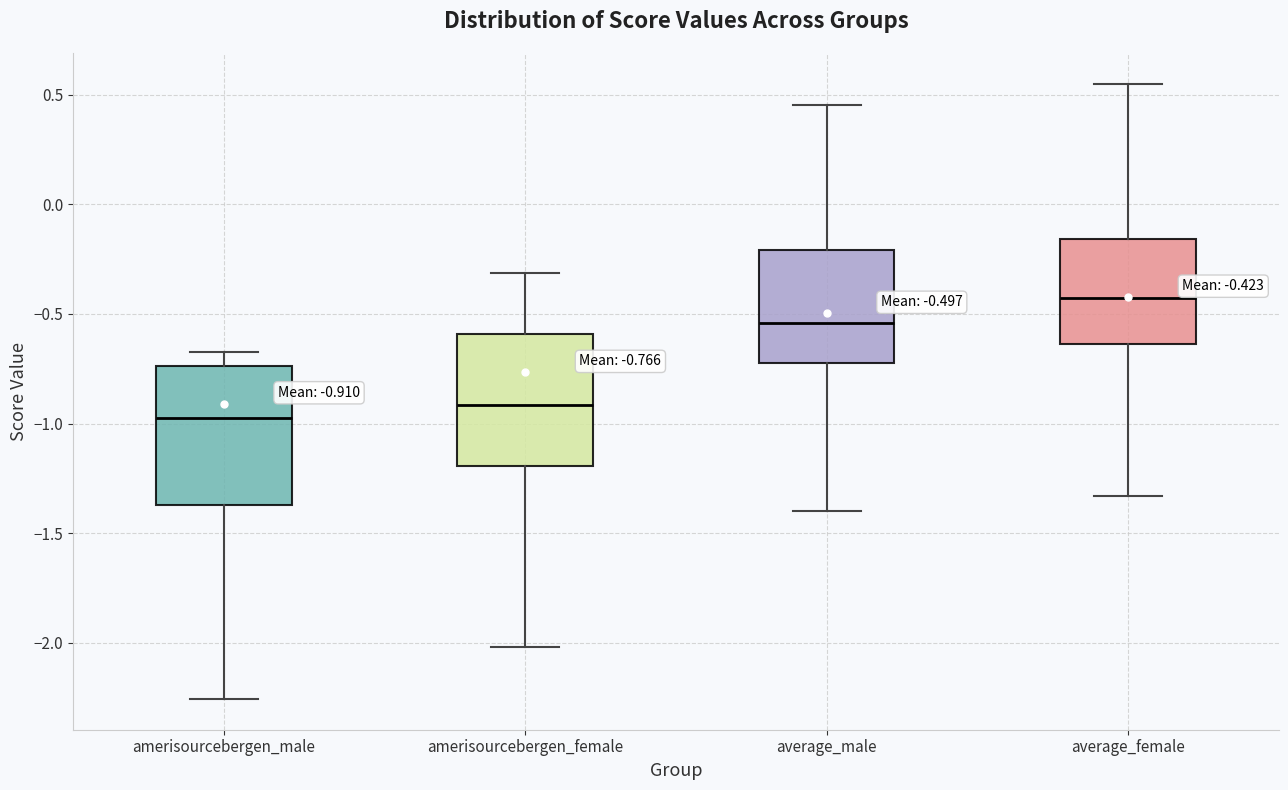

Which box's median line is the lowest?

amerisourcebergen_male